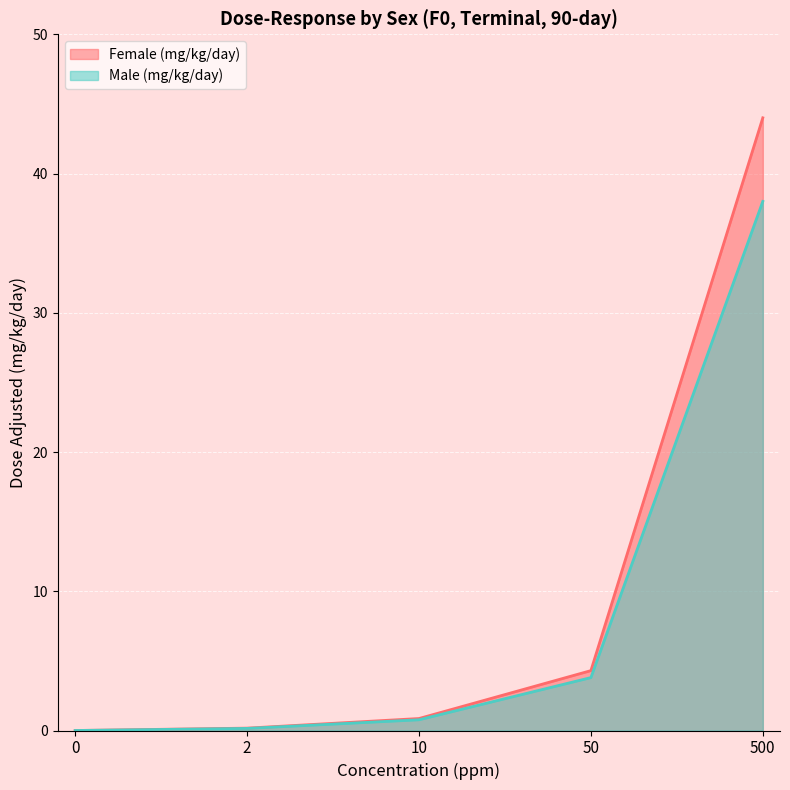

How many lines are shown in the chart?

2